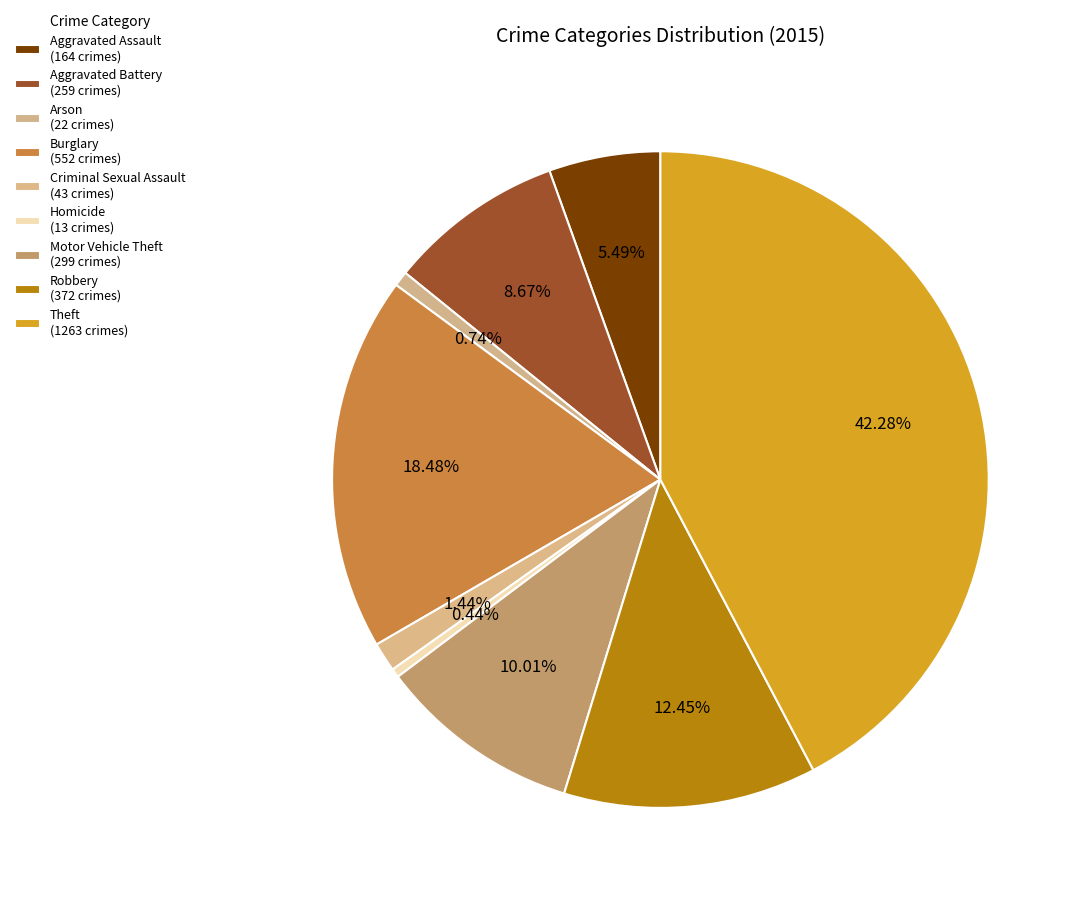

Does Robbery represent more than half of the total?

No